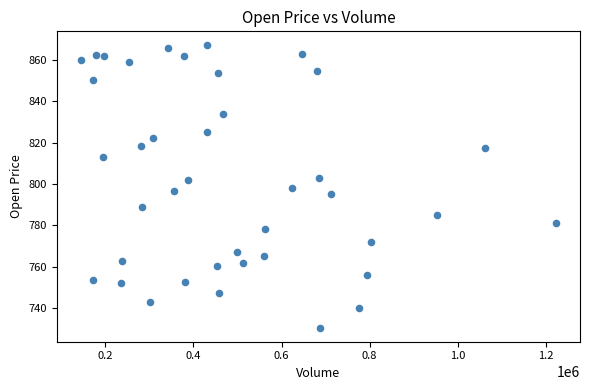

What is the range of X values (max minus min)?

1080688.0